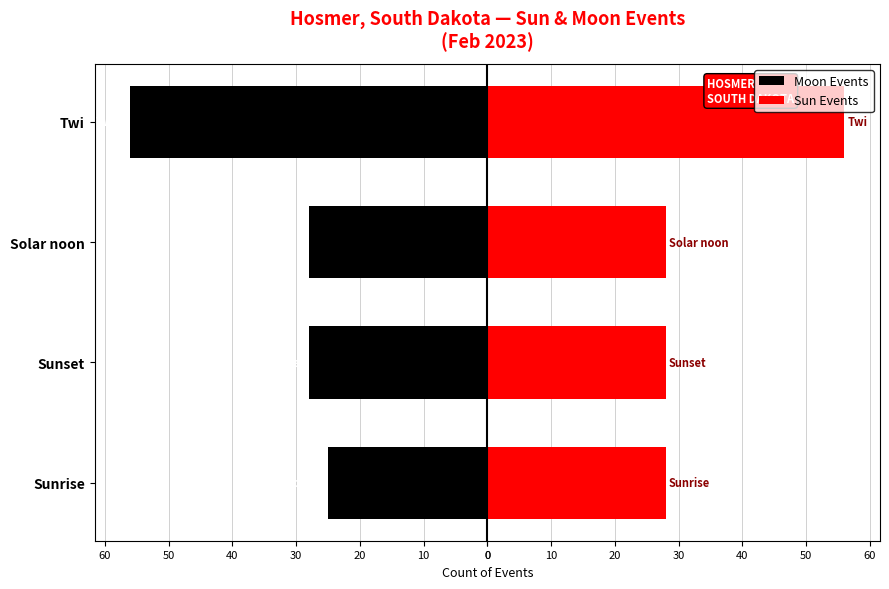

What is the value of the Moon Events bar at the 2nd from the left?

-28